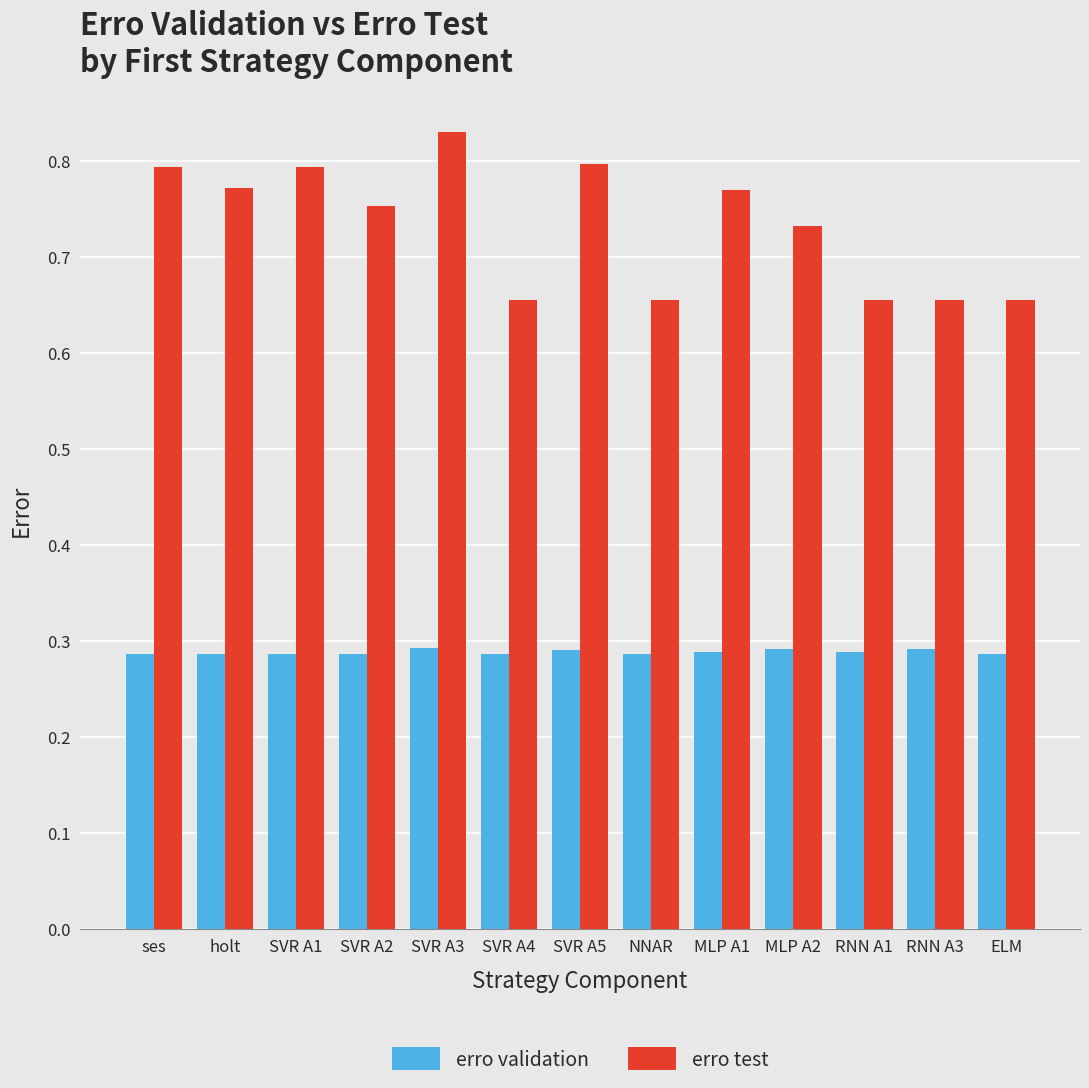

How many erro validation values are between 0 and 1?

13